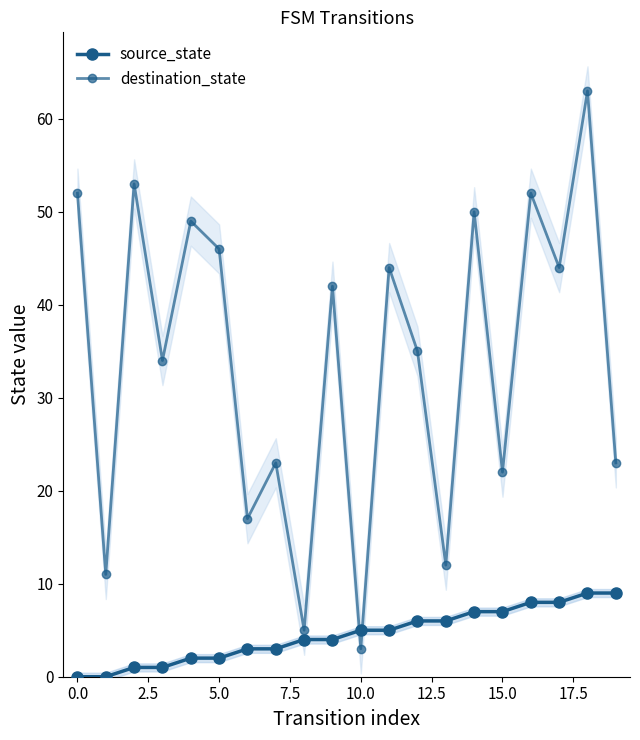

At which label does source_state first exceed 5?

12